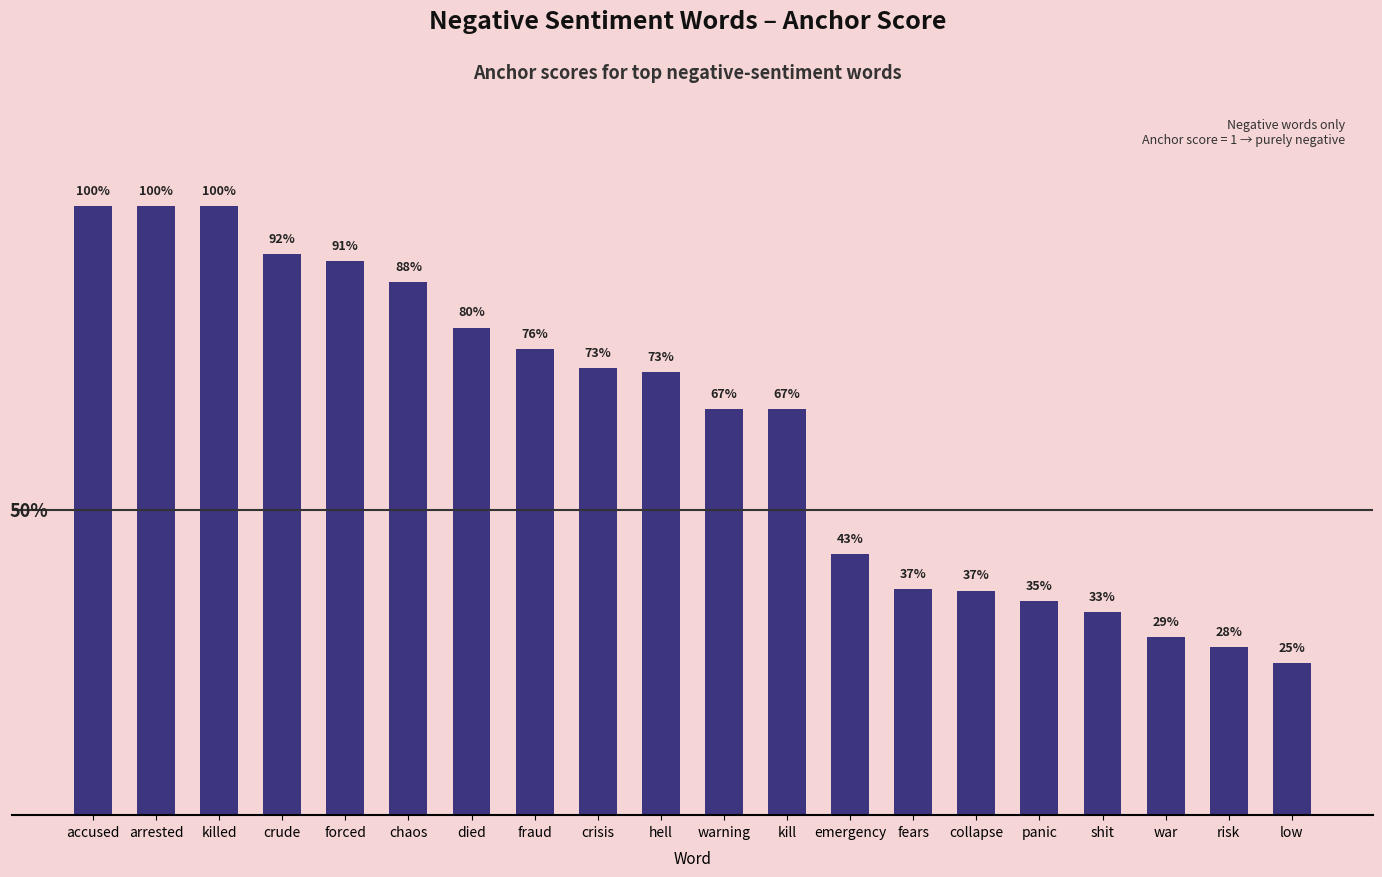

At which category does the chart reach its peak across all series?

accused